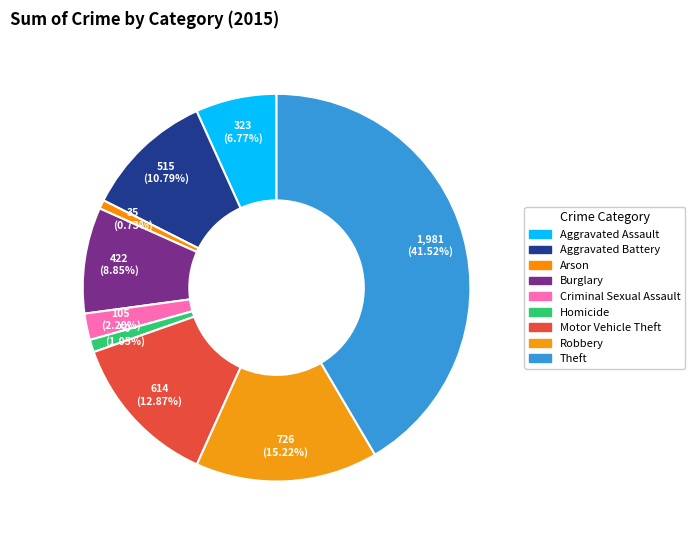

What is the ratio of the value at Aggravated Battery to the value at Arson?

14.7